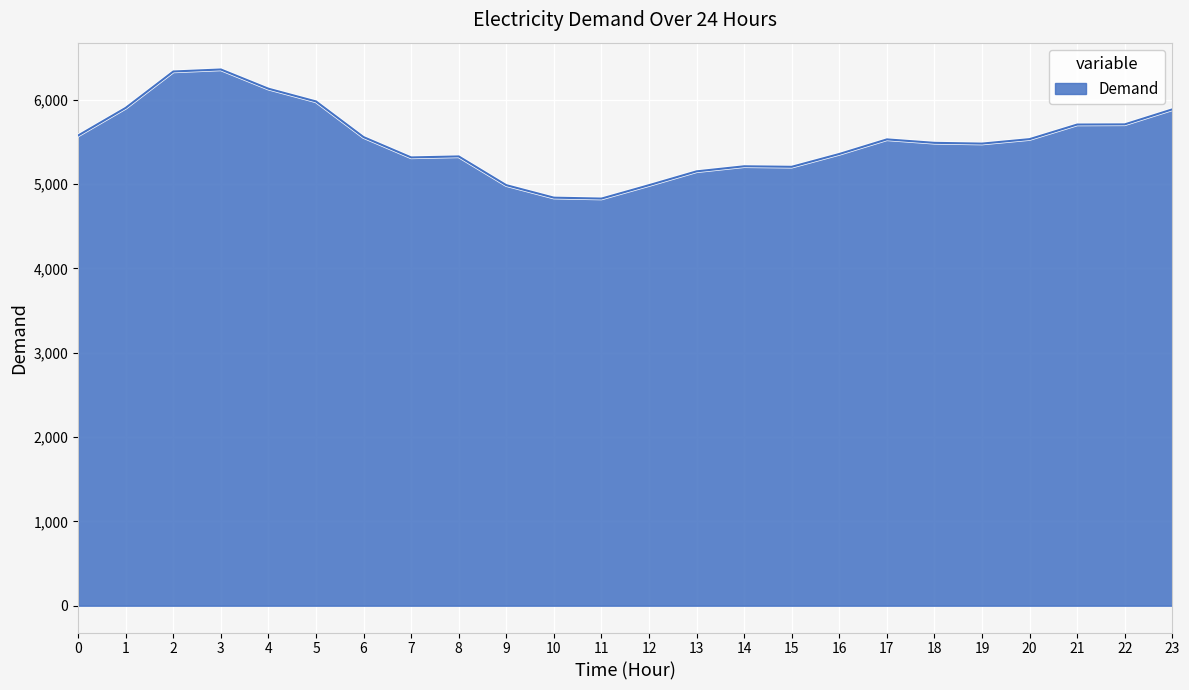

The value at 8 is 2704. True or false?

False